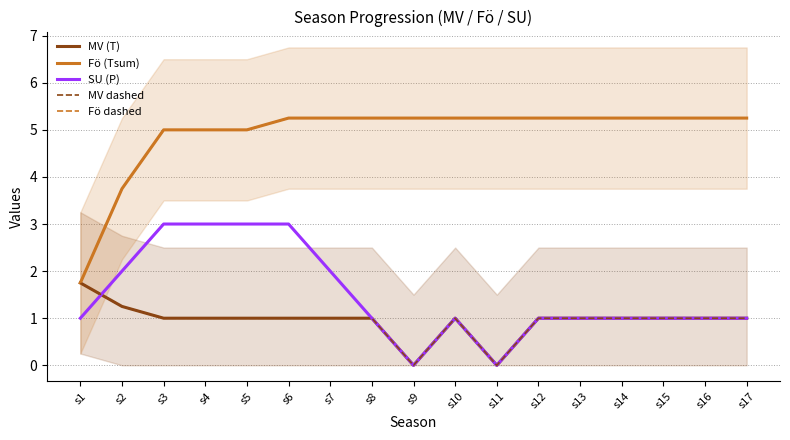

True or false: Fö dashed has more than 0 interior local peaks.

False